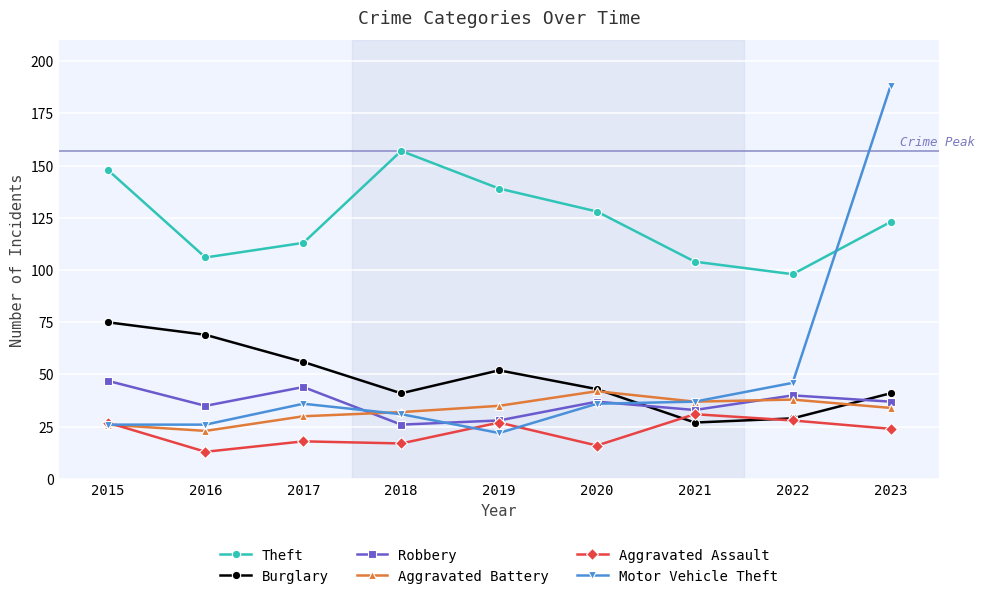

What is the difference between the Theft values at 2022 and 2016?

8